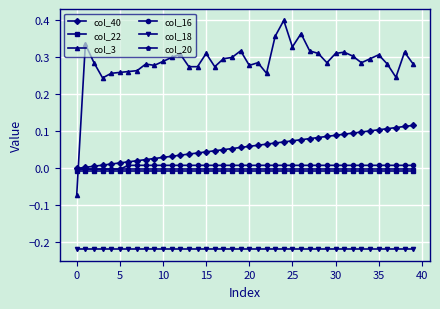

Which series has the largest total across all categories?

col_3